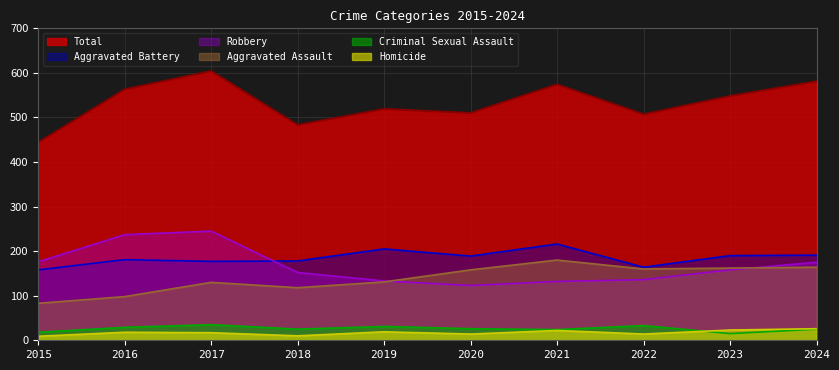

In Aggravated Battery, how many points are lower than both neighbors (excluding endpoints)?

3